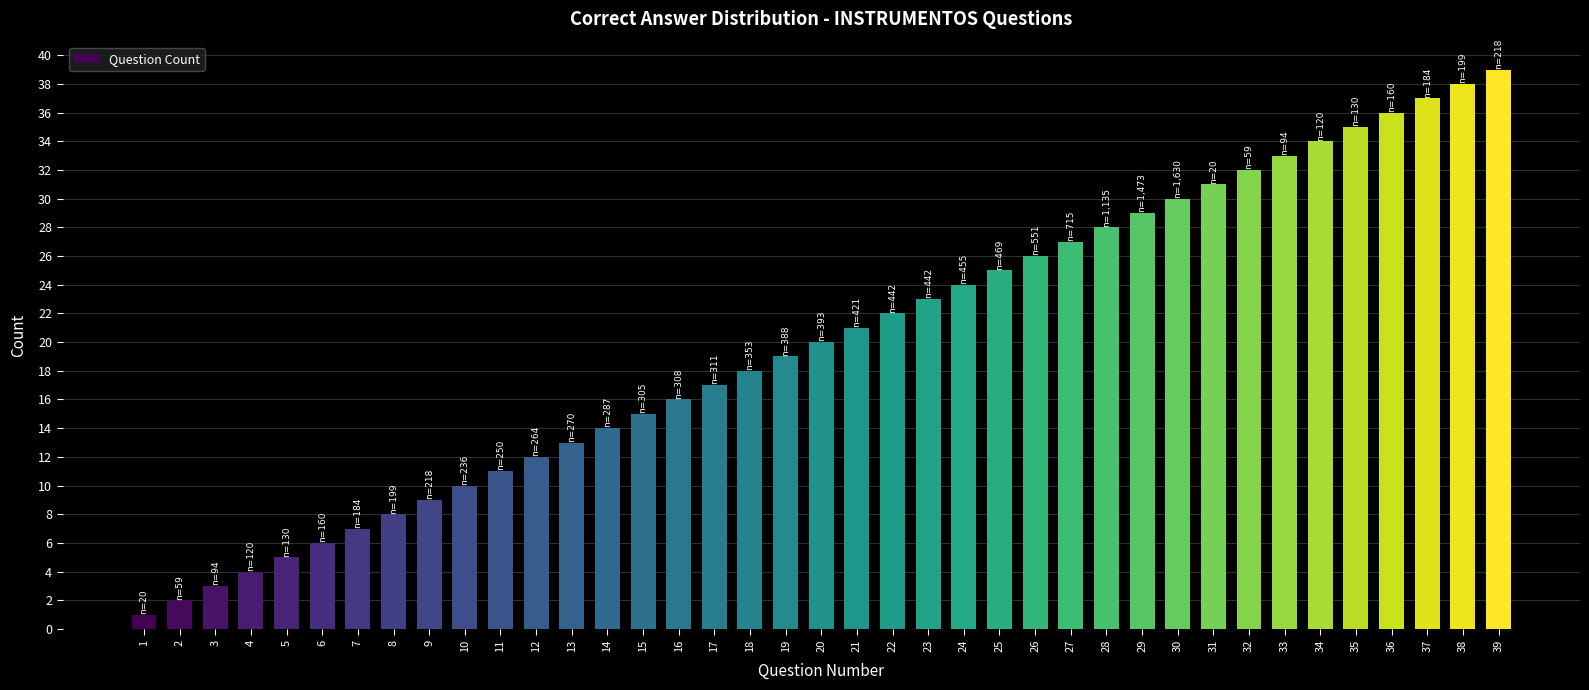

What is the smallest value displayed?

1